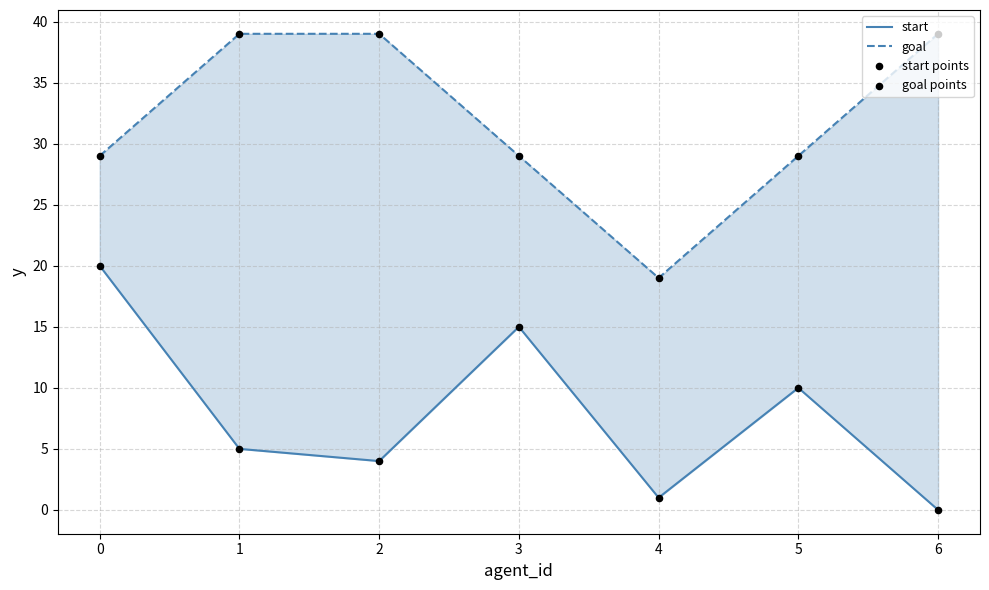

What is the total value across all series at 6?

78